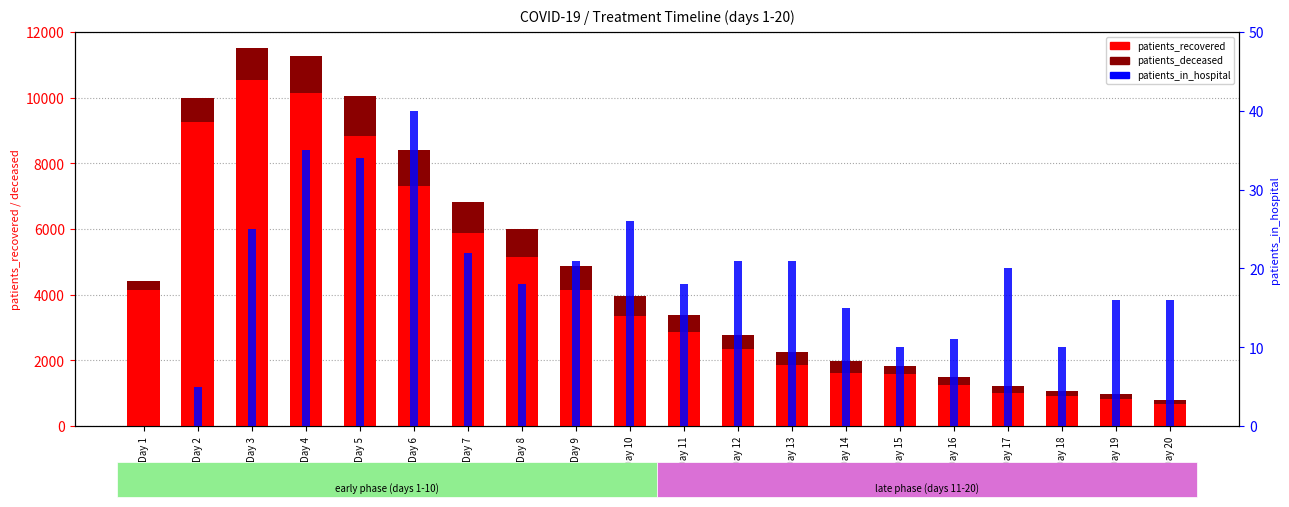

Between Day 13 and Day 12, which is larger?

Day 12